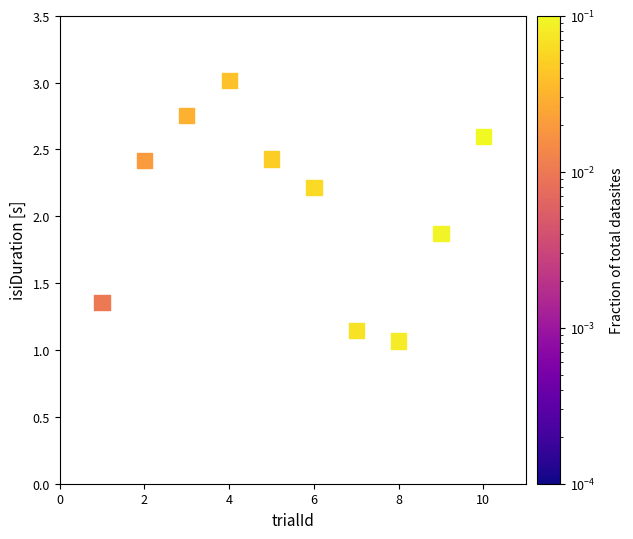

What is the average X value?

5.5